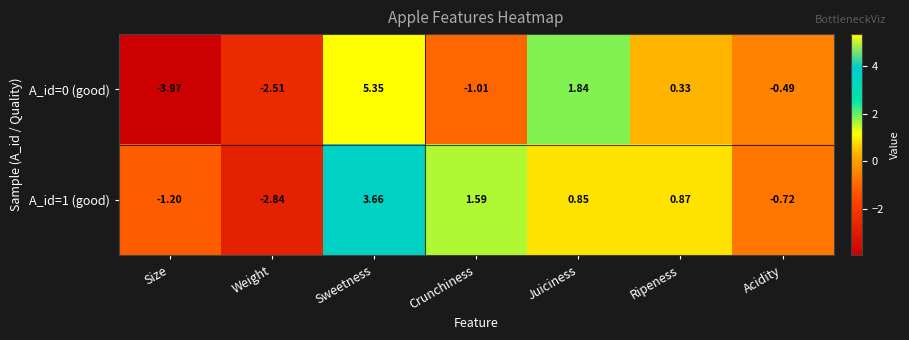

Where does the A_id=1 (good) series first go above 0?

Sweetness